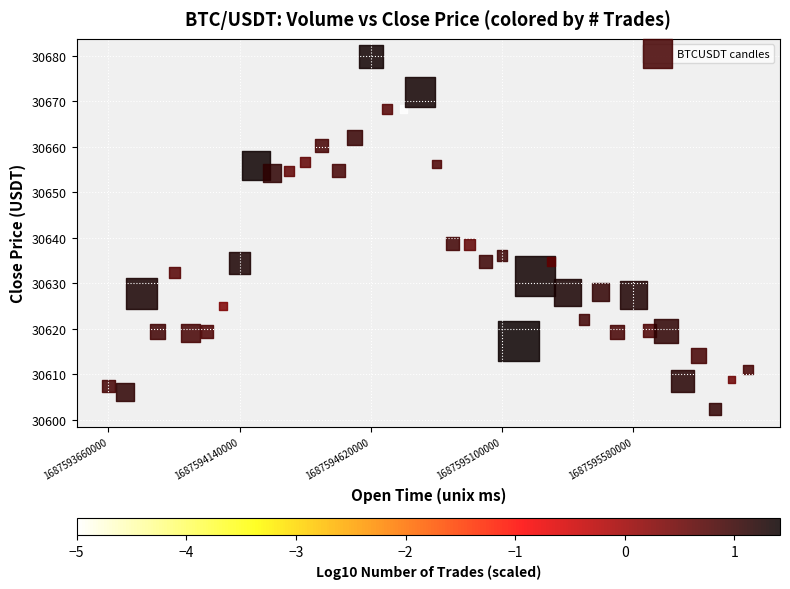

What is the range of X values (max minus min)?

2340000.0